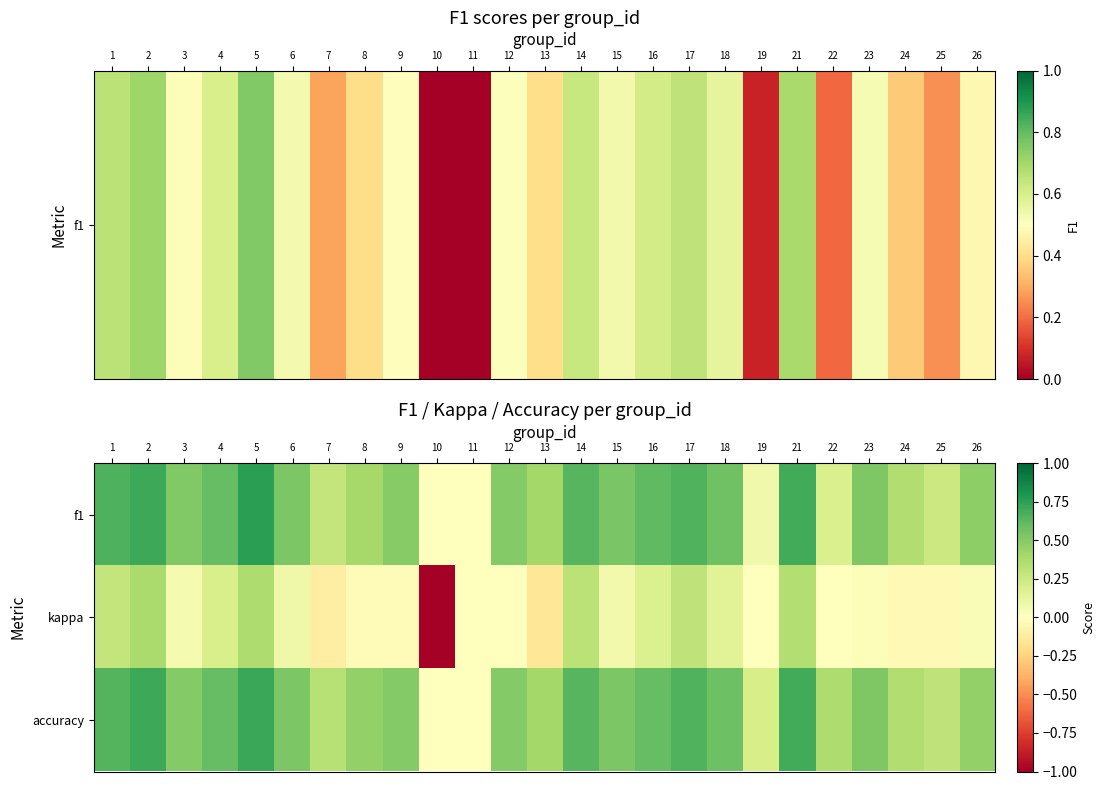

Between 23 and 21, which is larger?

21